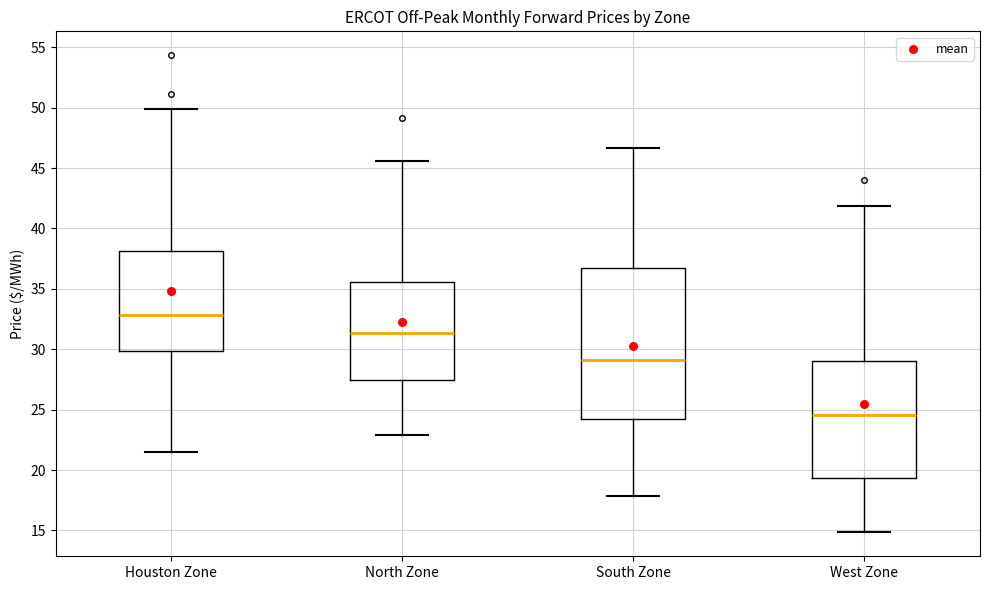

Where does the median line of the box for North Zone sit on the y-axis? The values are not printed on the chart, so give them approximately, as read against the axis.

31.5